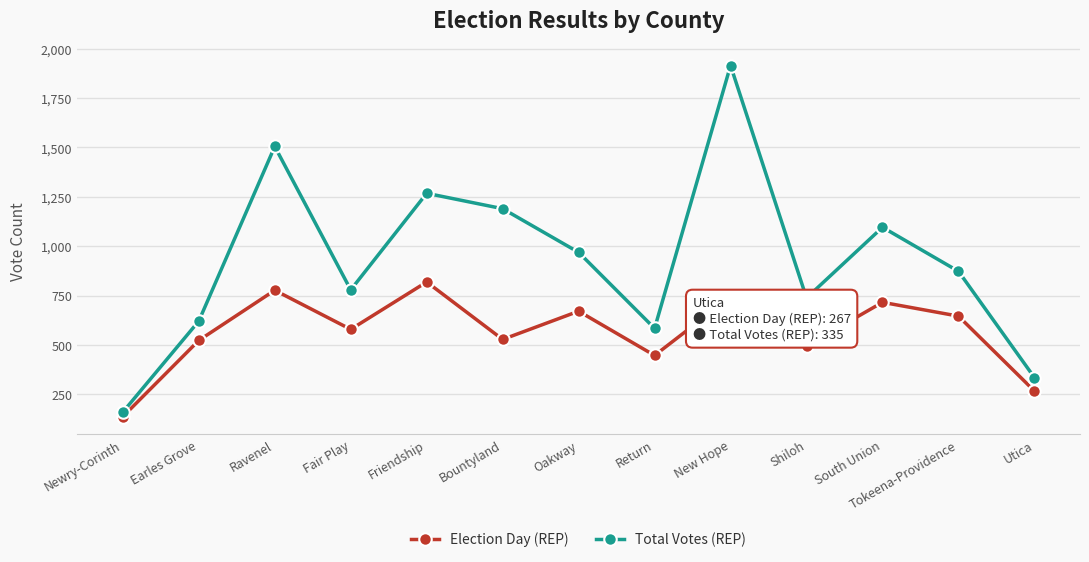

At which category does Election Day (REP) reach its first local peak?

Ravenel